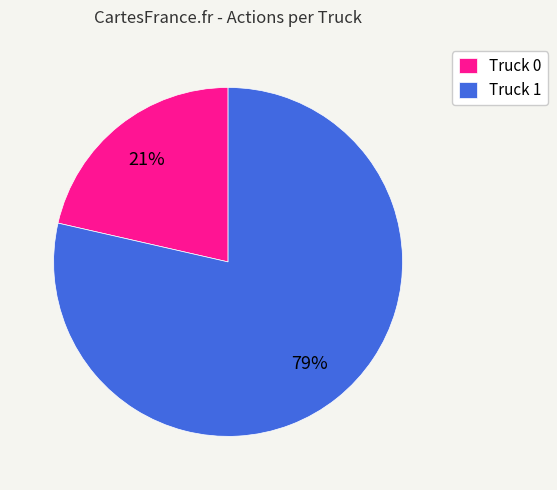

Which has a higher value, Truck 1 or Truck 0?

Truck 1